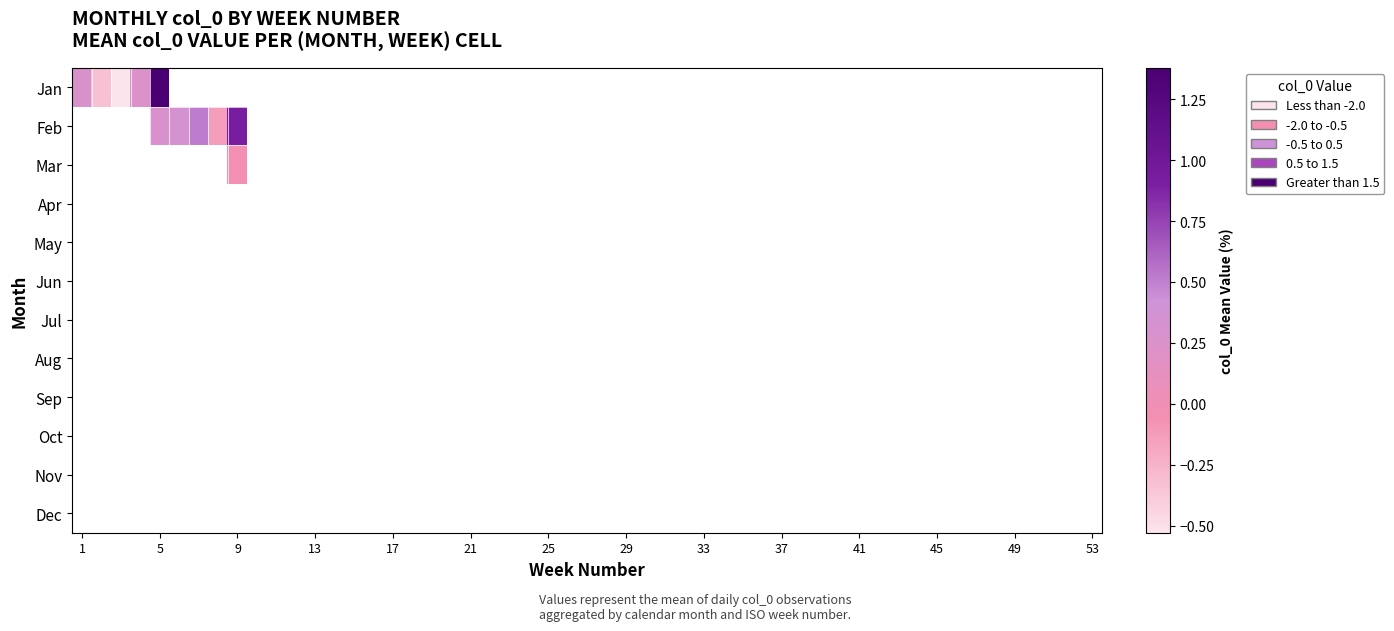

Is the value of 6 at 1 greater than the value of 8 at 5?

No